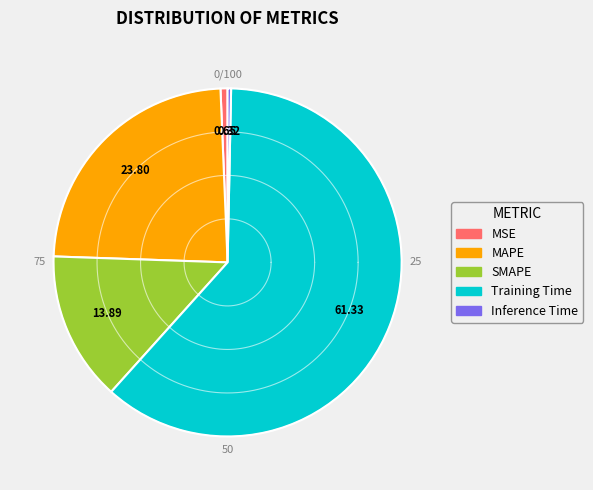

What percentage do SMAPE and Training Time together represent?

75.2%